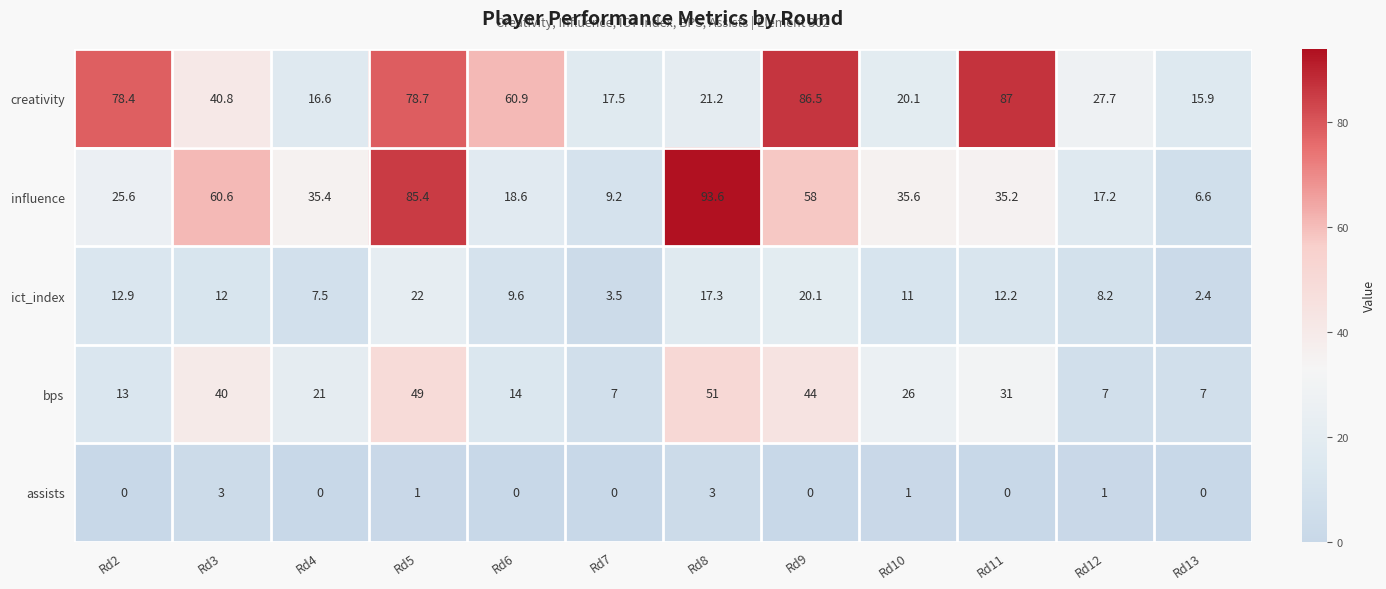

Which series has the largest total across all categories?

creativity